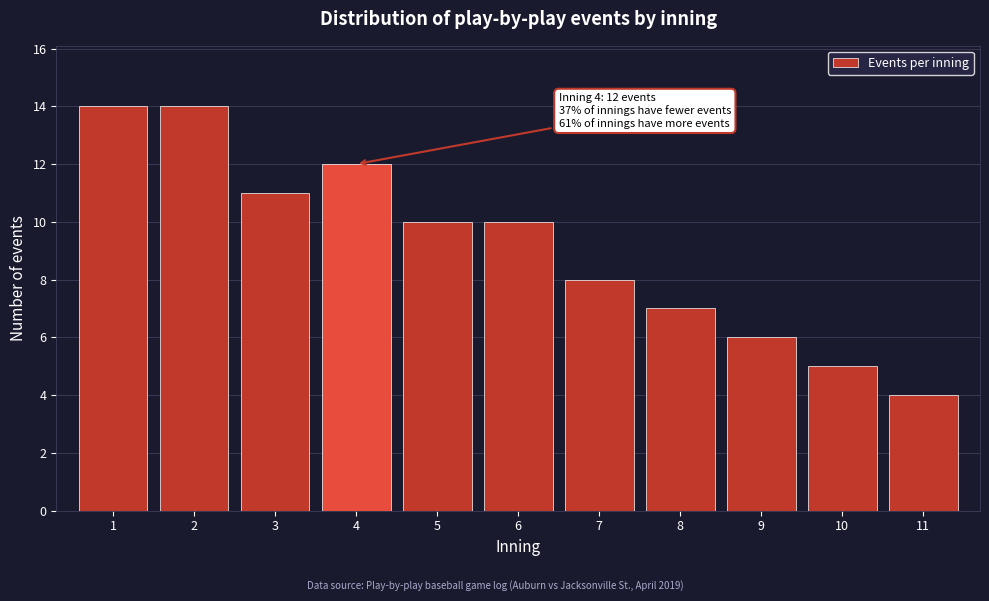

Reading right to left, list all the values displayed in this chart.

11=4	10=5	9=6	8=7	7=8	6=10	5=10	4=12	3=11	2=14	1=14